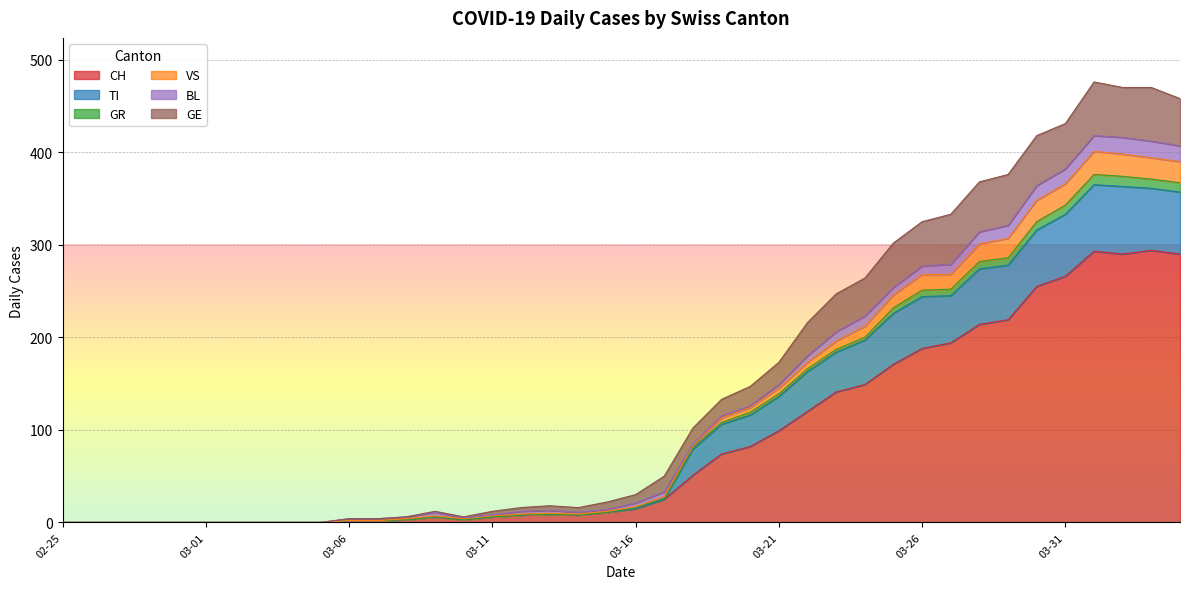

What is the maximum value for CH?

294